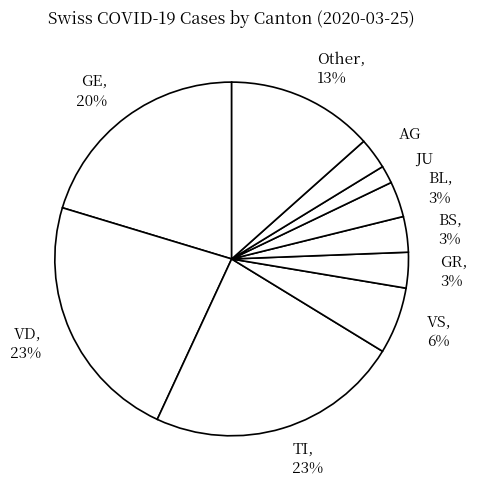

Is there a majority slice in this chart?

No